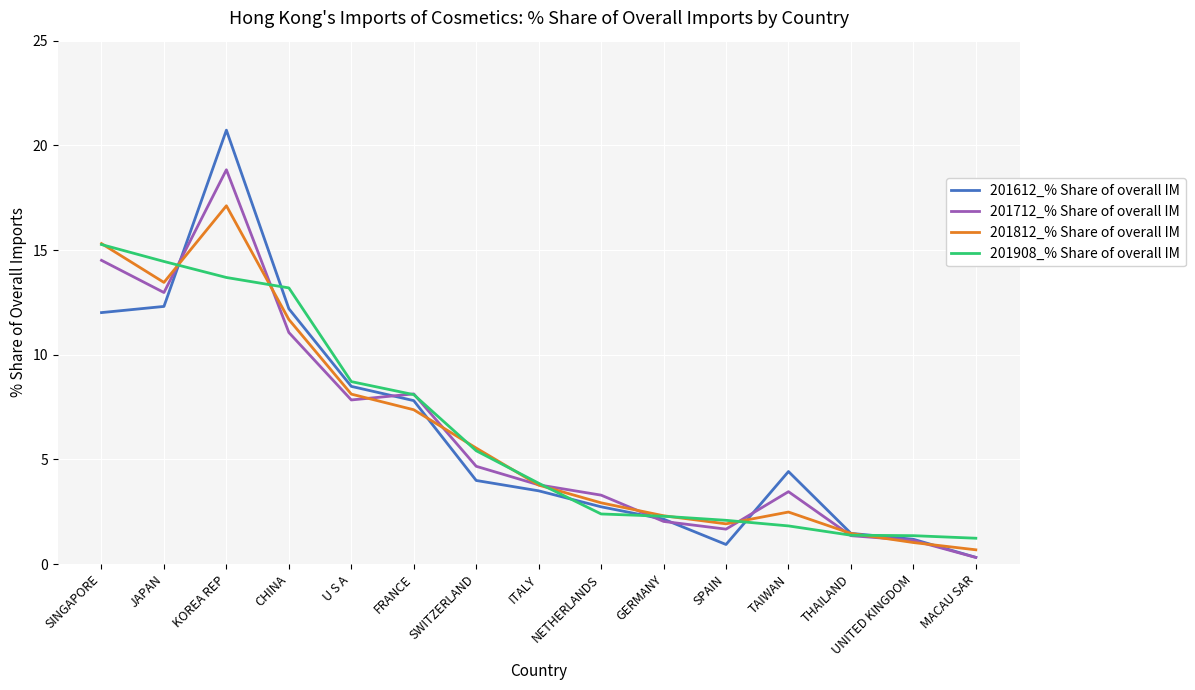

What position from the left is SINGAPORE?

1